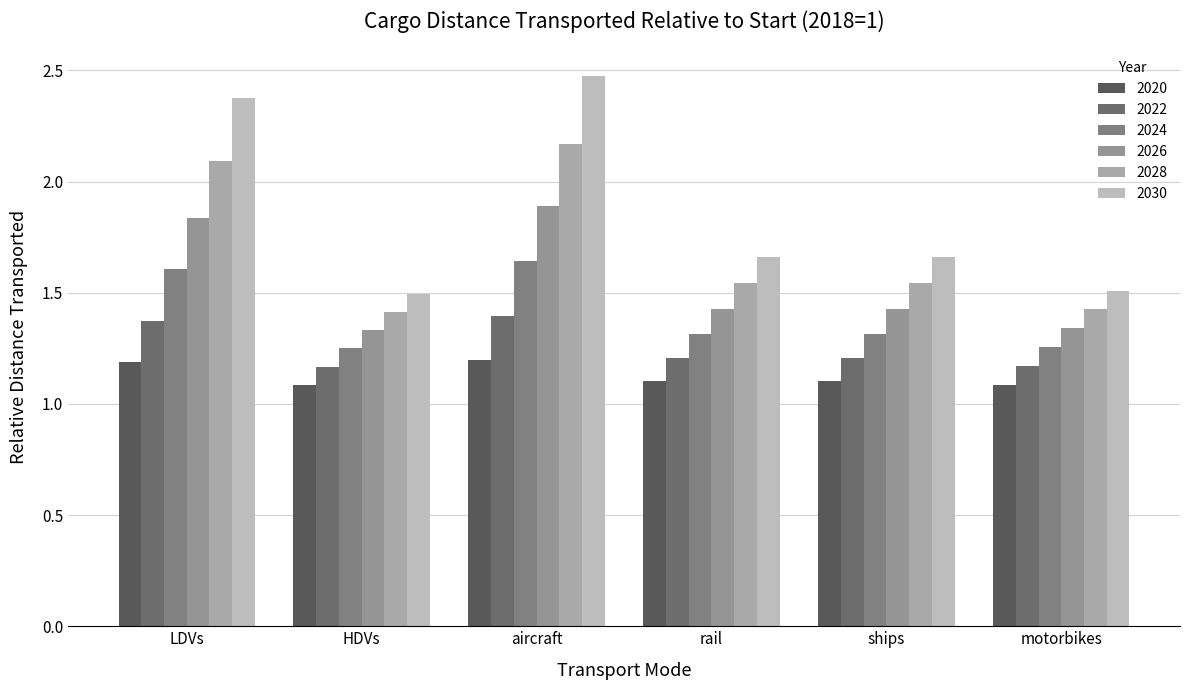

How many data points does each series have?

6